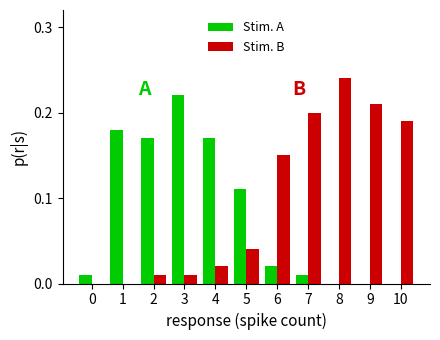

How many groups of bars are there?

11